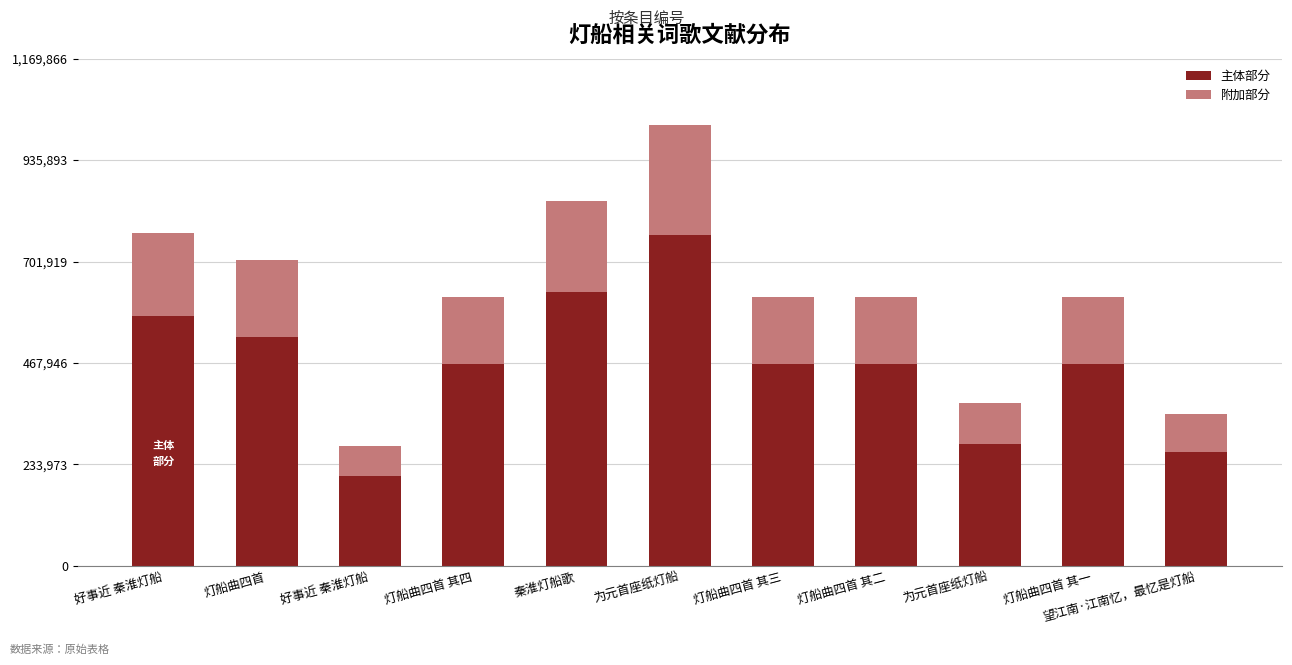

Between 望江南·江南忆，最忆是灯船 and 秦淮灯船歌, which is larger?

秦淮灯船歌